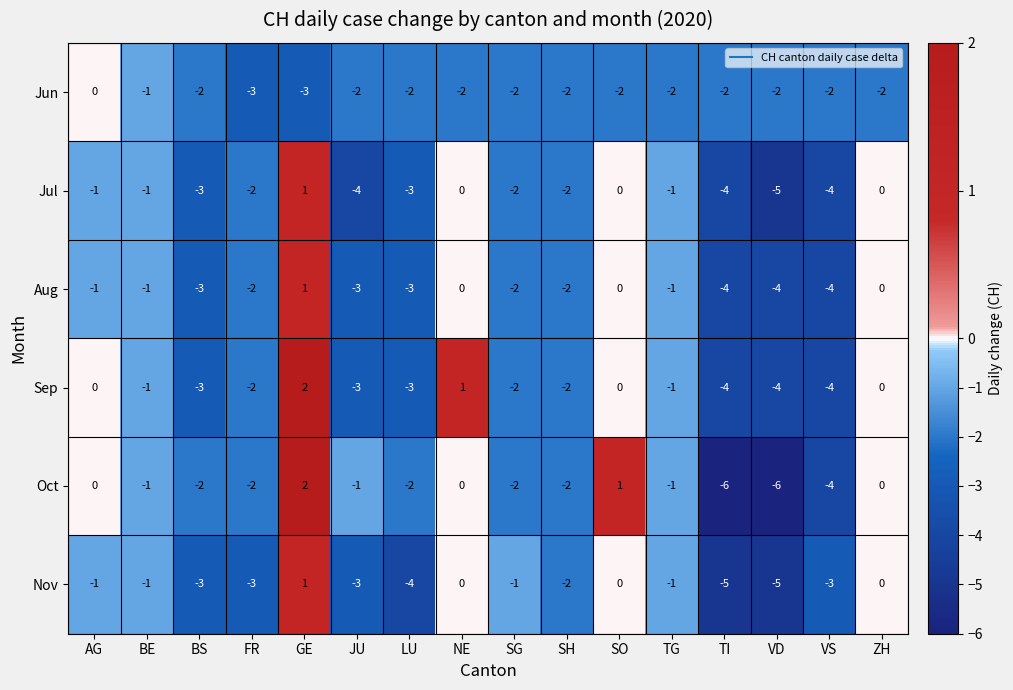

What is the maximum value shown in the chart?

2